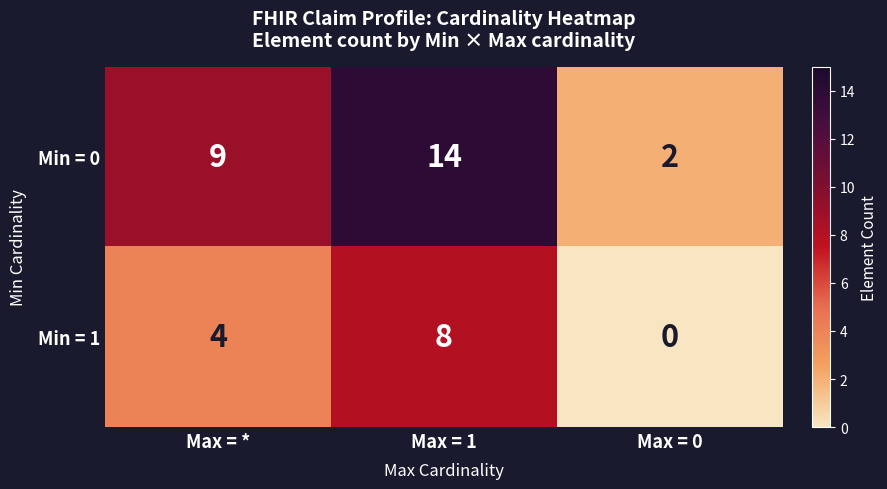

At which label is Min = 1 closest to 4?

Max = *